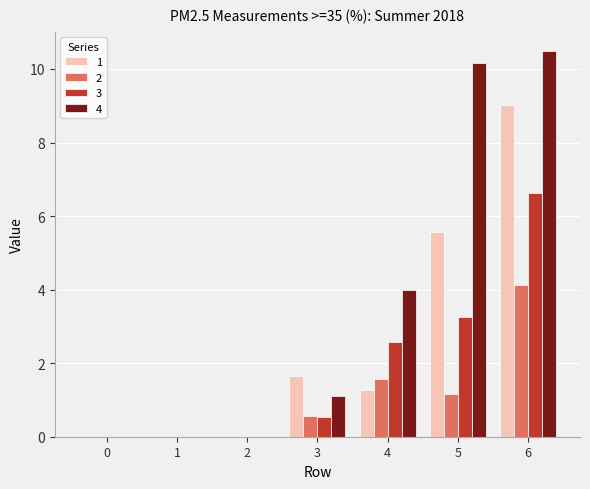

Which series has the largest total across all categories?

4